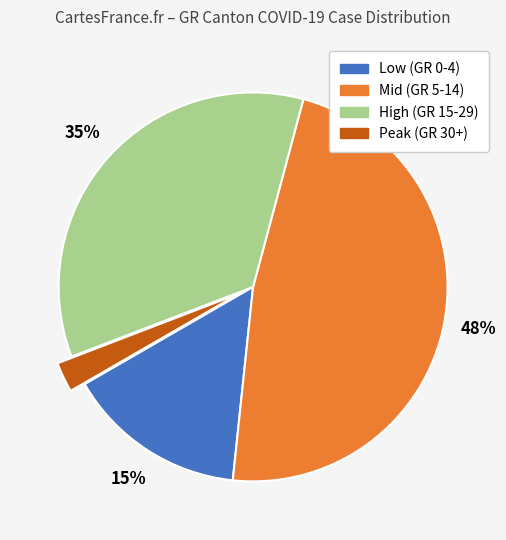

Combined, do High (GR 15-29) and Mid (GR 5-14) account for over 50%?

Yes